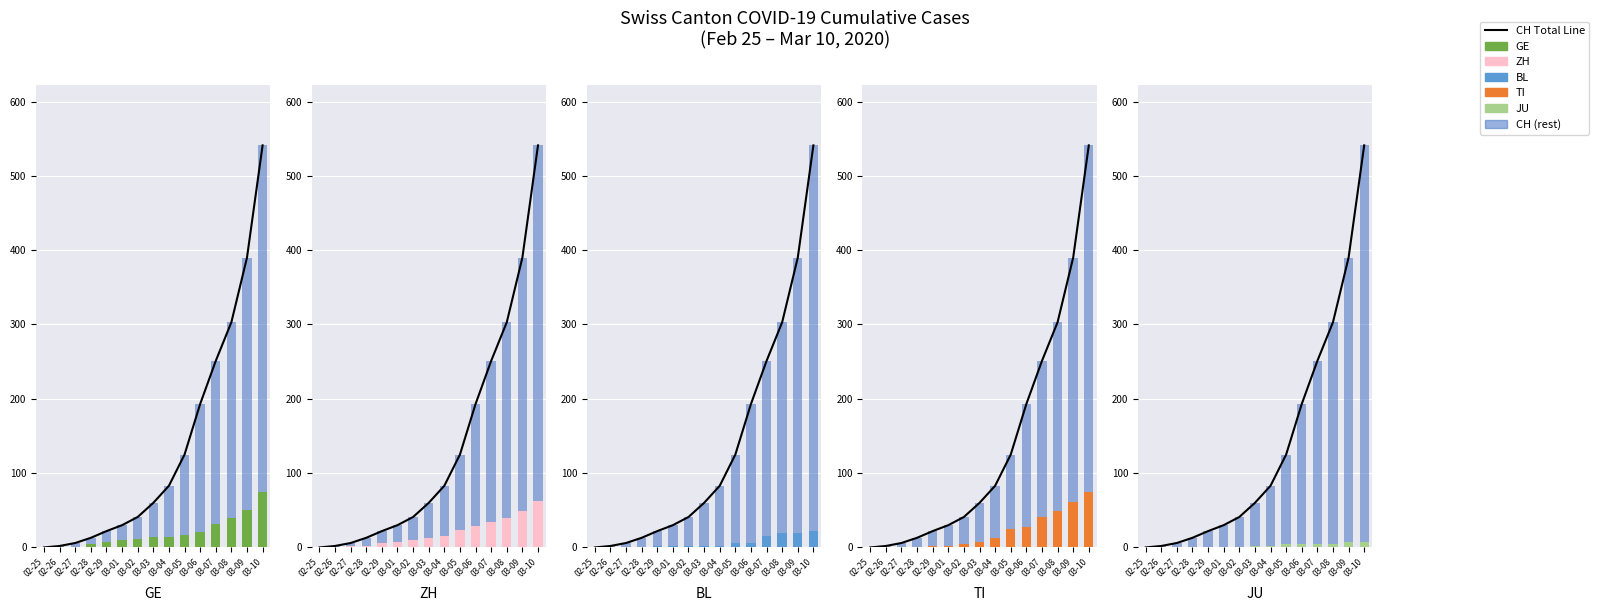

What is the sum of the JU values at 02-25 and 03-05?

4